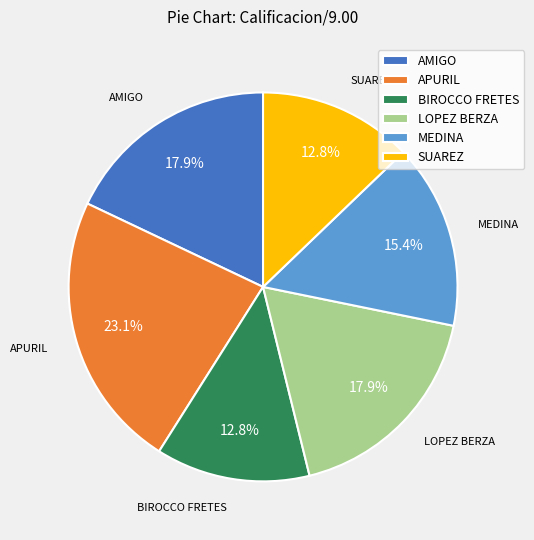

True or false: SUAREZ accounts for 13% of the total.

True